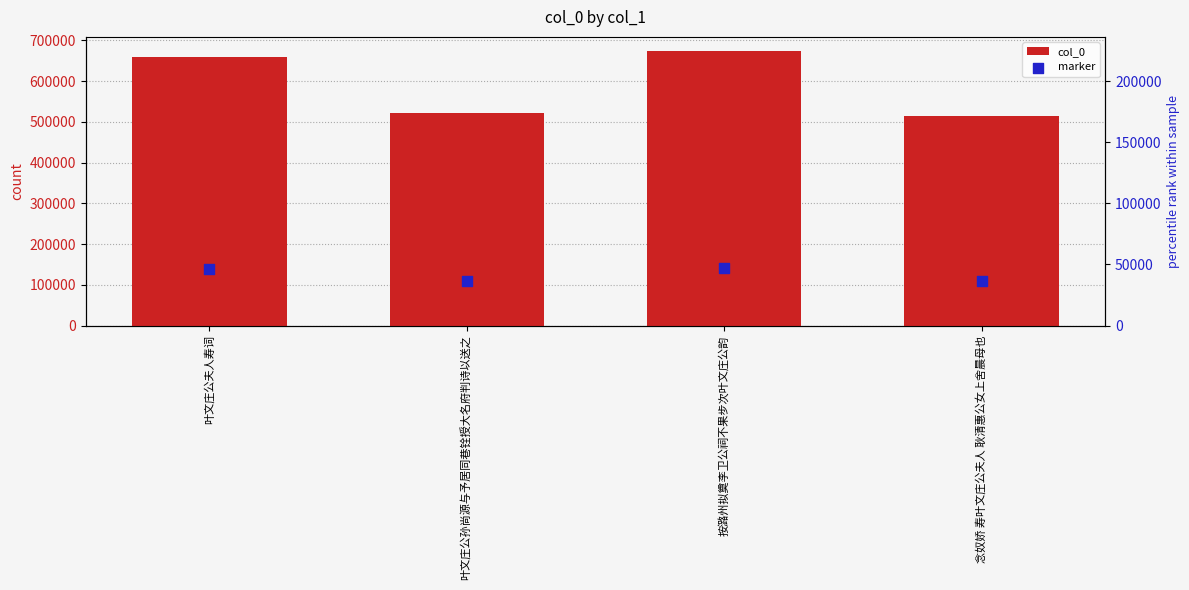

Which series contains the highest Y value?

col_0